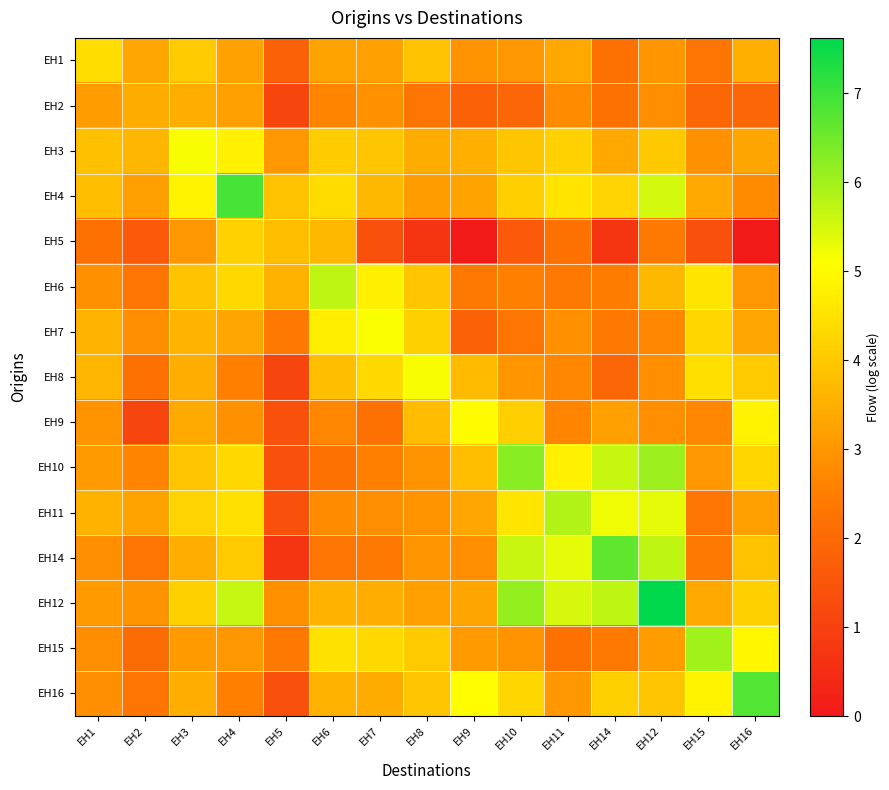

At EH7, list the series in order from largest to smallest.

EH7, EH6, EH8, EH15, EH3, EH4, EH12, EH16, EH1, EH2, EH11, EH10, EH14, EH9, EH5